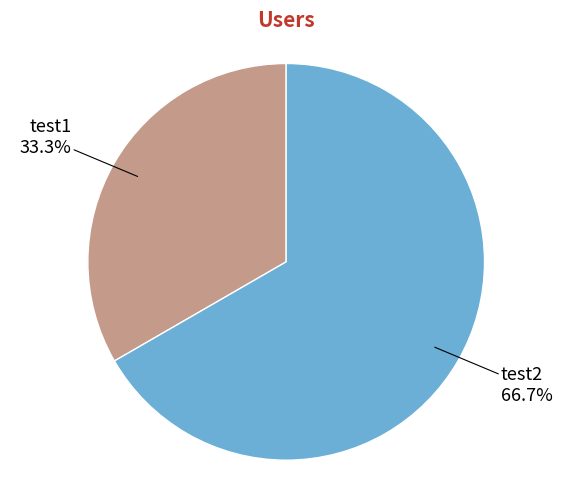

How many slices are in this pie chart?

2